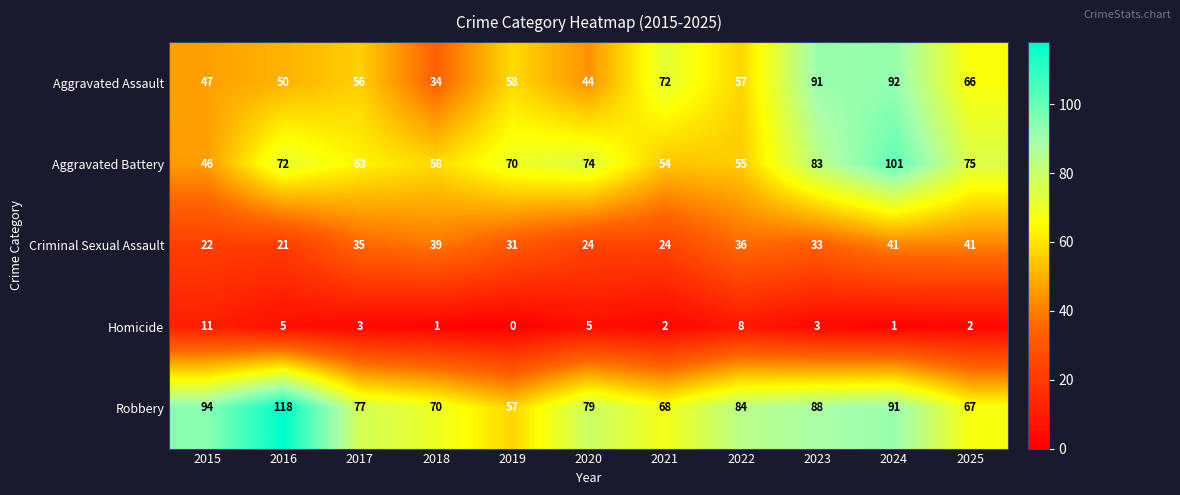

What is the maximum value shown in the chart?

118